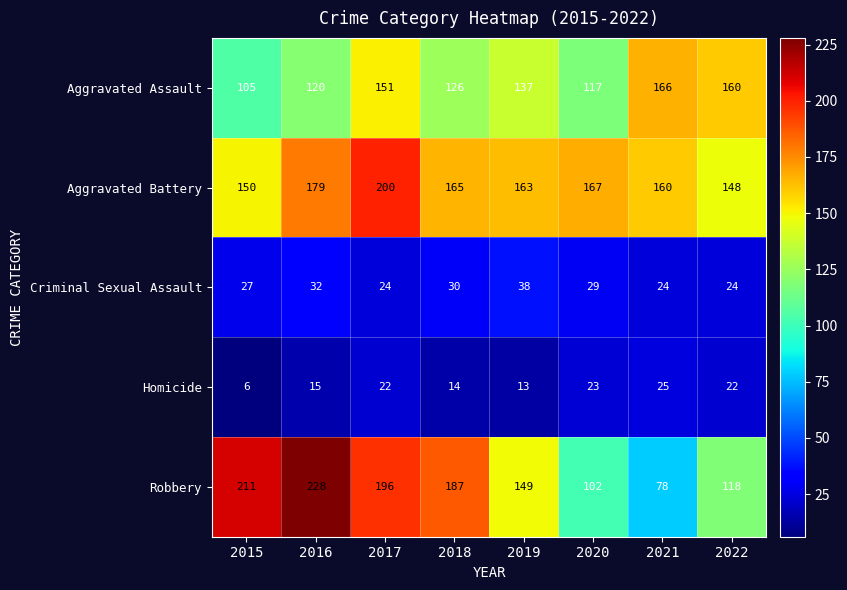

Between 2017 and 2020, which series saw the biggest shift?

Robbery